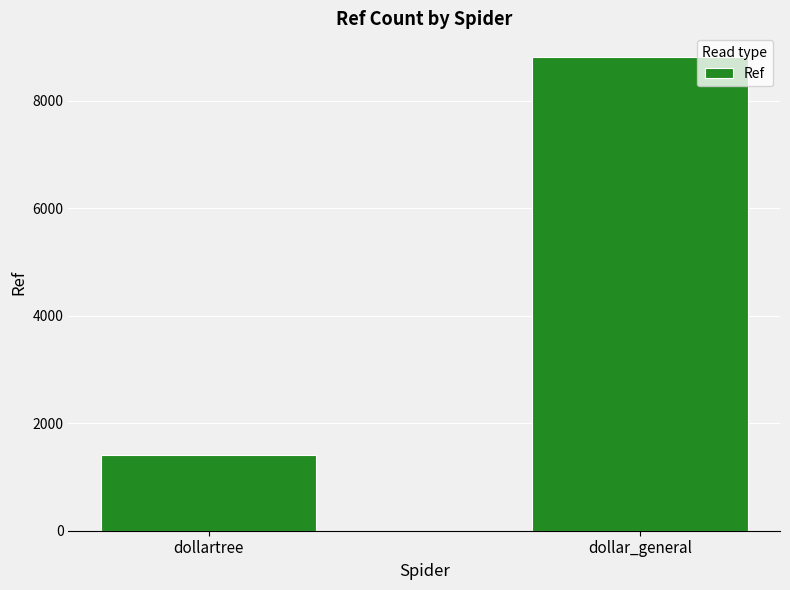

What is the minimum value shown in the chart?

1417